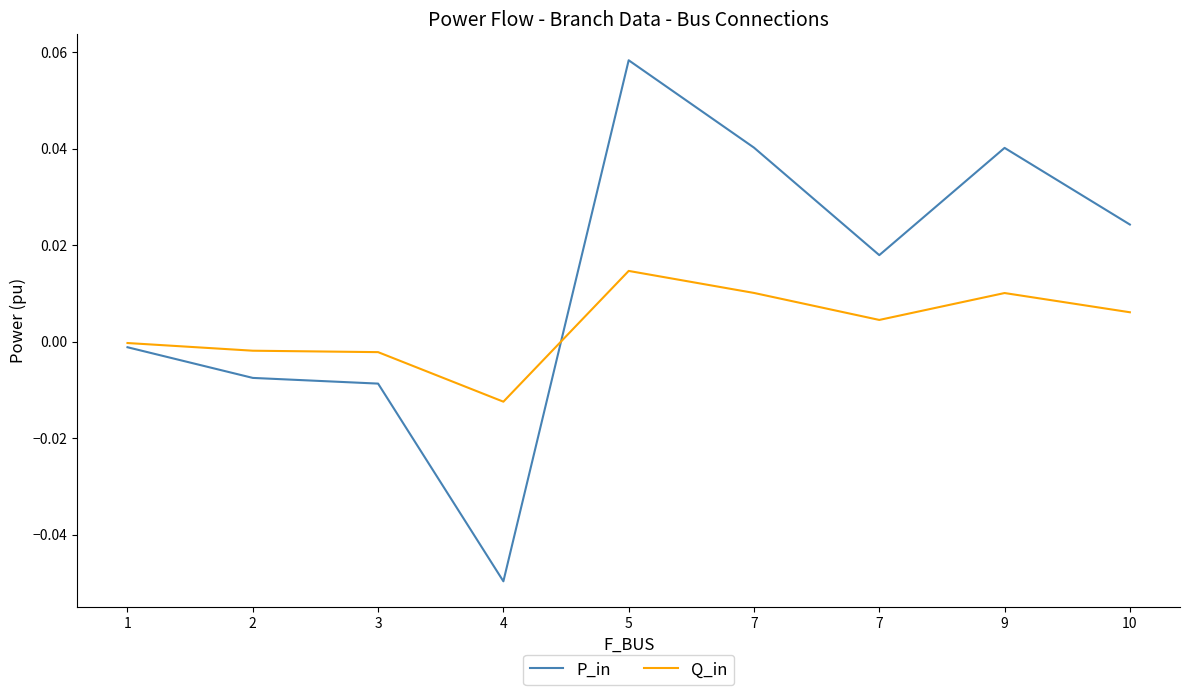

What is the maximum value shown in the chart?

0.1